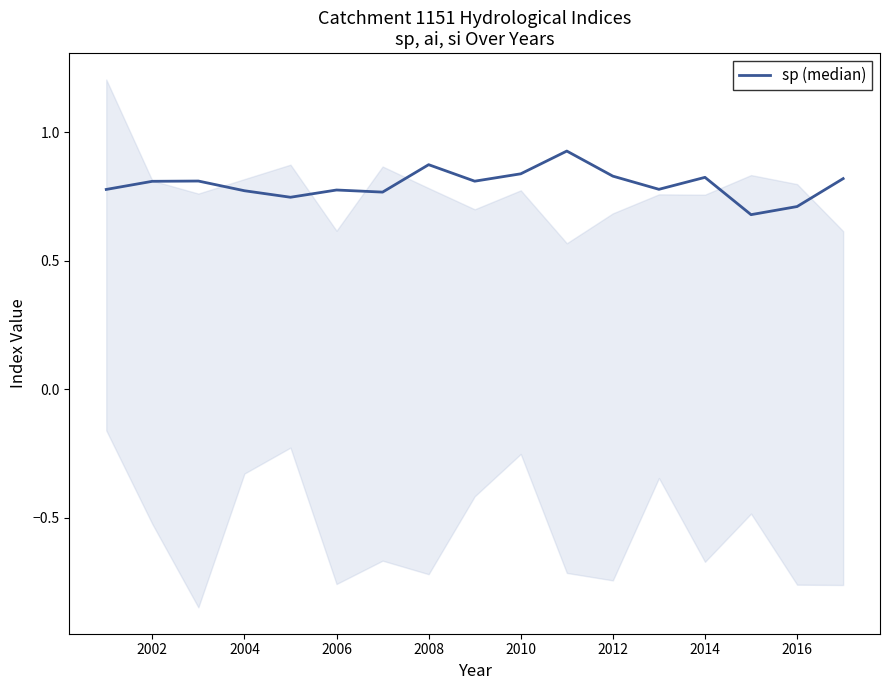

How many lines are shown in the chart?

1